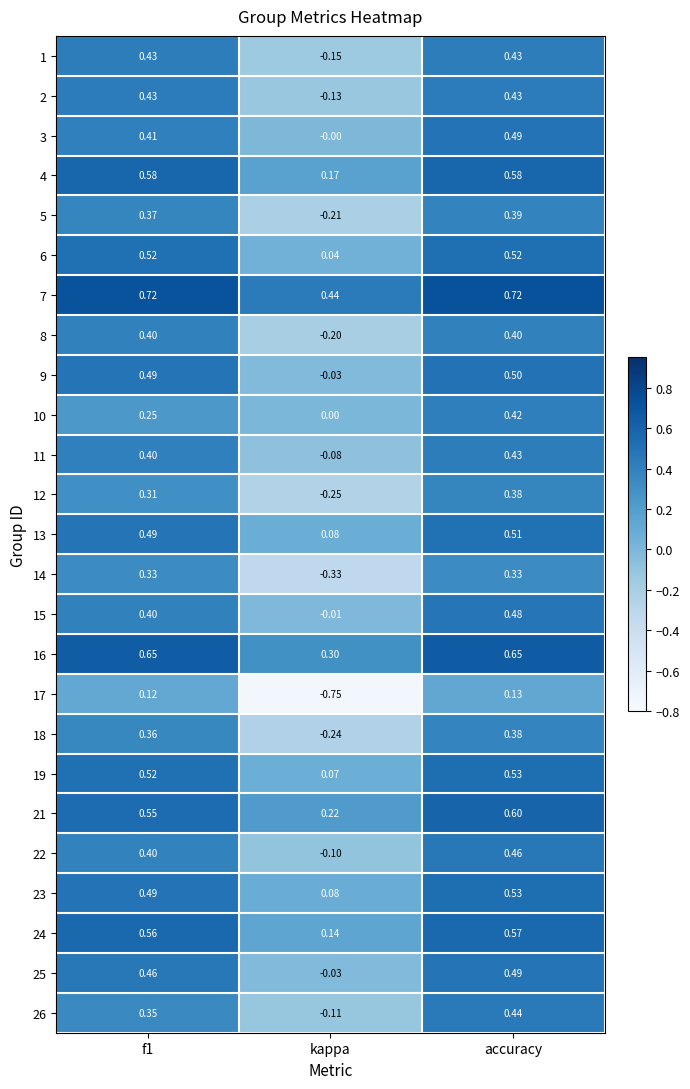

At which category is the sum across all series the highest?

accuracy